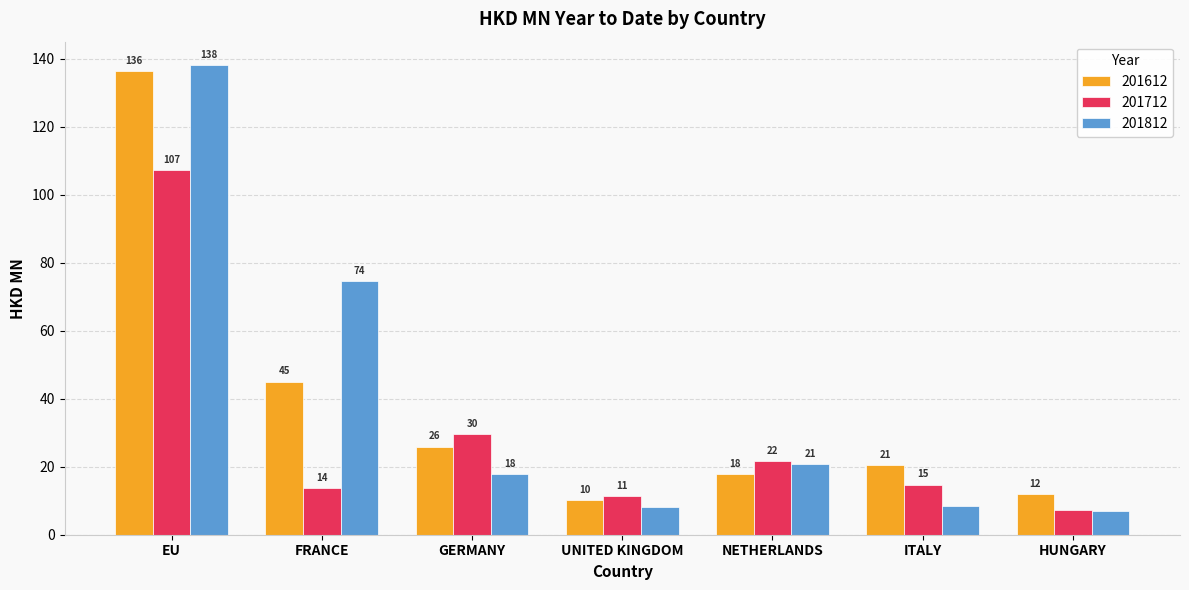

How many bars are there in total?

21